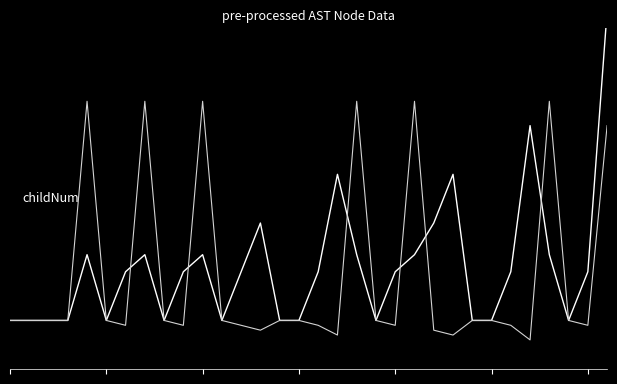

How many data points in childNum are above 1?

12